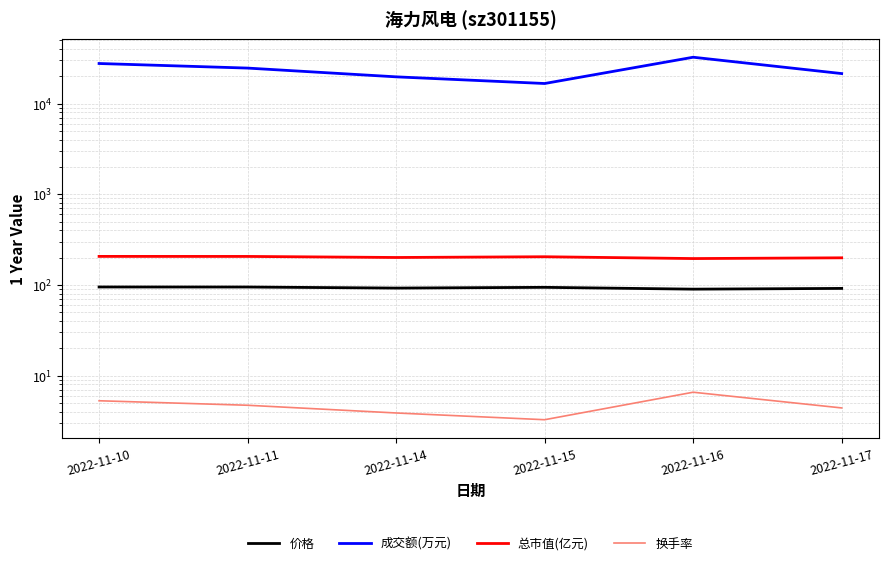

Rank the series by their maximum value, from highest to lowest.

成交额(万元), 总市值(亿元), 价格, 换手率